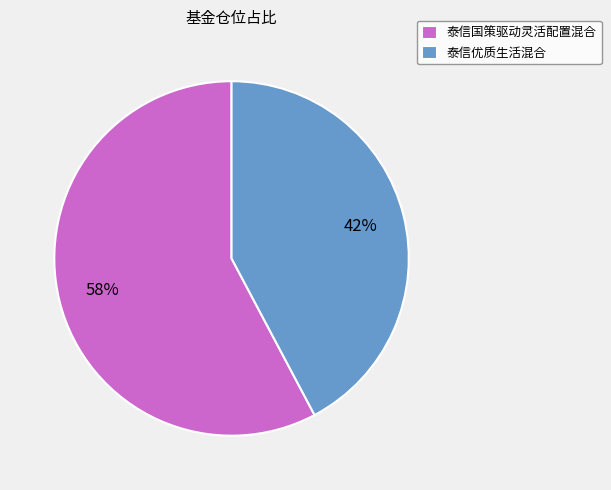

The 泰信国策驱动灵活配置混合 slice represents 58% of the pie. True or false?

True